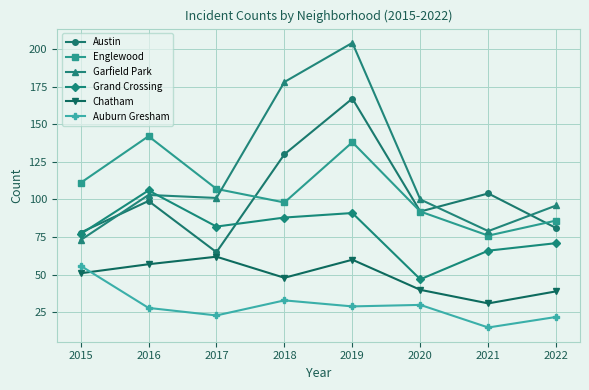

Is the value of Austin at 2017 greater than the value of Chatham at 2018?

Yes